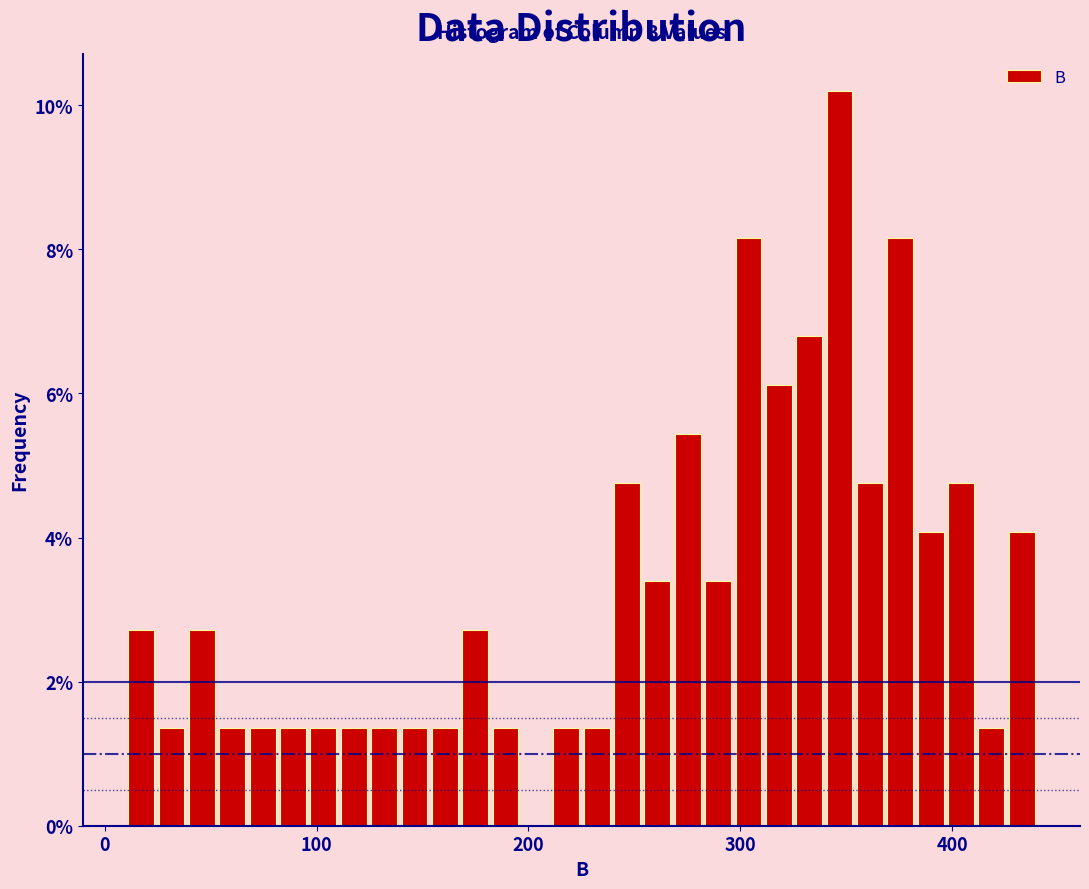

Around what value on the x-axis is the tallest bar? Give the approximate position of its centre, as read against the axis.

350